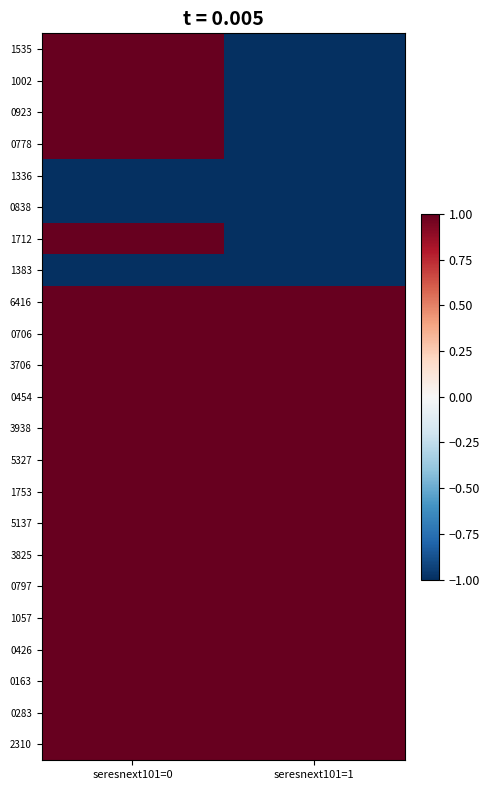

Reading left to right, extract all data points from this chart.

1535: seresnext101=0=1	seresnext101=1=-1
1002: seresnext101=0=1	seresnext101=1=-1
0923: seresnext101=0=1	seresnext101=1=-1
0778: seresnext101=0=1	seresnext101=1=-1
1336: seresnext101=0=-1	seresnext101=1=-1
0838: seresnext101=0=-1	seresnext101=1=-1
1712: seresnext101=0=1	seresnext101=1=-1
1383: seresnext101=0=-1	seresnext101=1=-1
6416: seresnext101=0=1	seresnext101=1=1
0706: seresnext101=0=1	seresnext101=1=1
3706: seresnext101=0=1	seresnext101=1=1
0454: seresnext101=0=1	seresnext101=1=1
3938: seresnext101=0=1	seresnext101=1=1
5327: seresnext101=0=1	seresnext101=1=1
1753: seresnext101=0=1	seresnext101=1=1
5137: seresnext101=0=1	seresnext101=1=1
3825: seresnext101=0=1	seresnext101=1=1
0797: seresnext101=0=1	seresnext101=1=1
1057: seresnext101=0=1	seresnext101=1=1
0426: seresnext101=0=1	seresnext101=1=1
0163: seresnext101=0=1	seresnext101=1=1
0283: seresnext101=0=1	seresnext101=1=1
2310: seresnext101=0=1	seresnext101=1=1